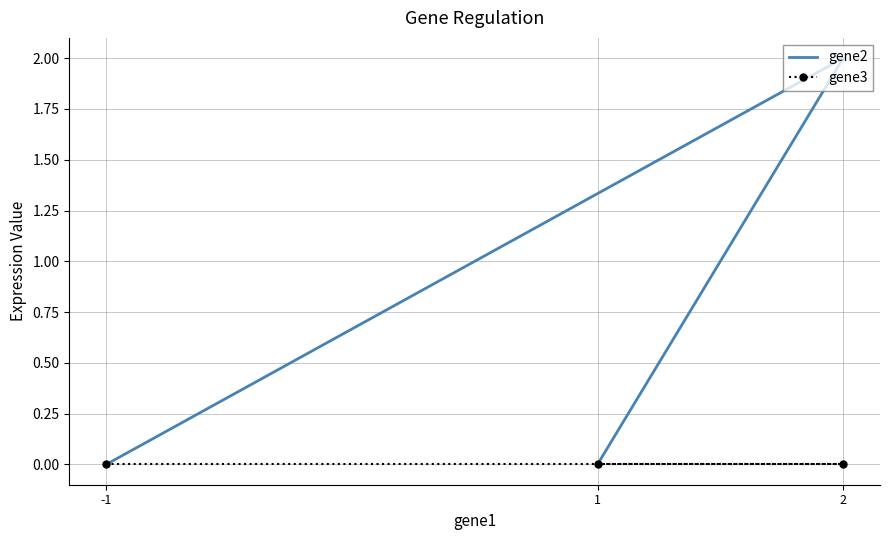

Reading right to left, transcribe all the data shown in this chart.

gene2: 1=0	2=2	-1=0
gene3: 1=0	2=0	-1=0